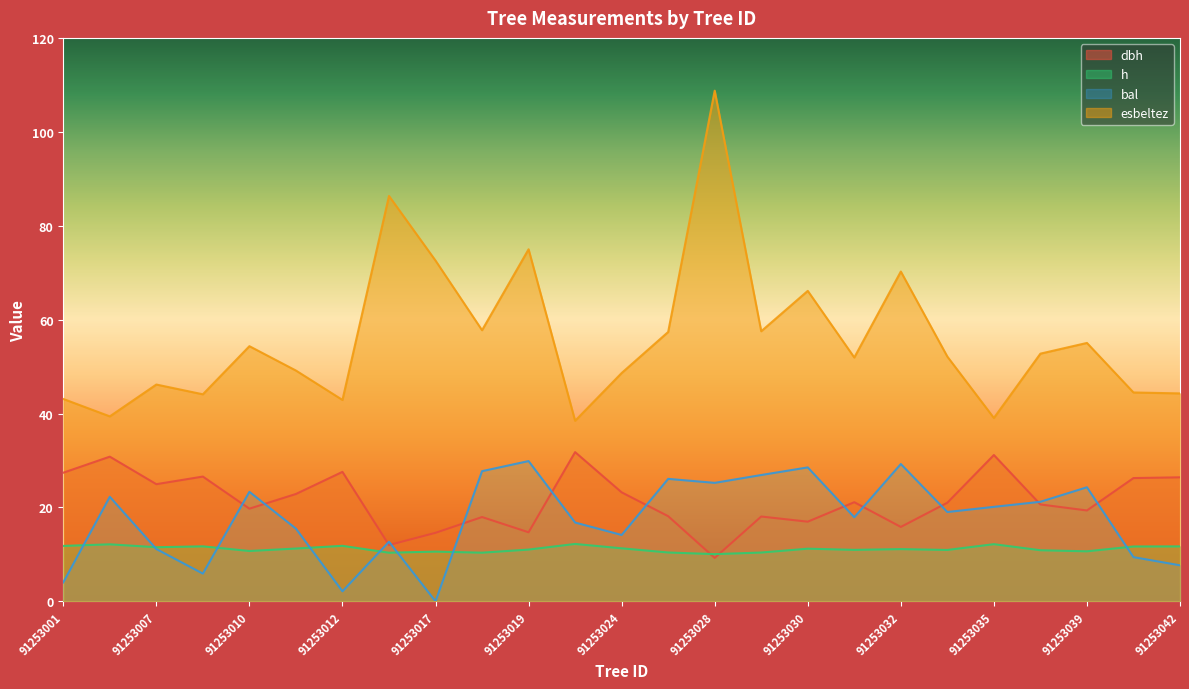

At which label does esbeltez first exceed 52?

91253010